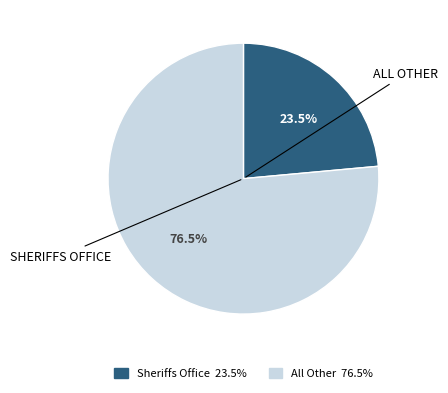

Does any single category account for the majority?

Yes